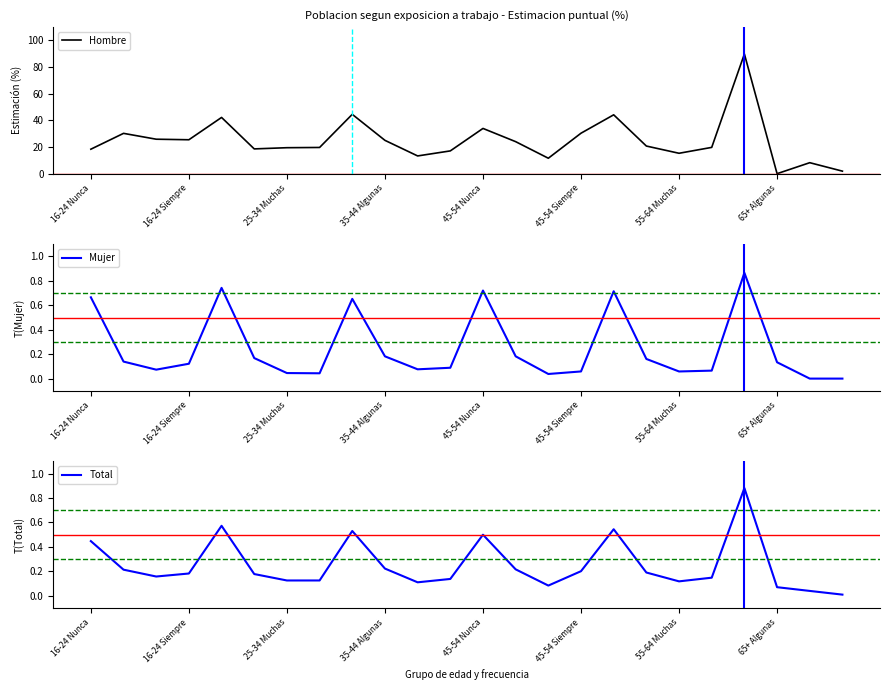

What are all the series names shown in the legend?

Hombre, Mujer, Total